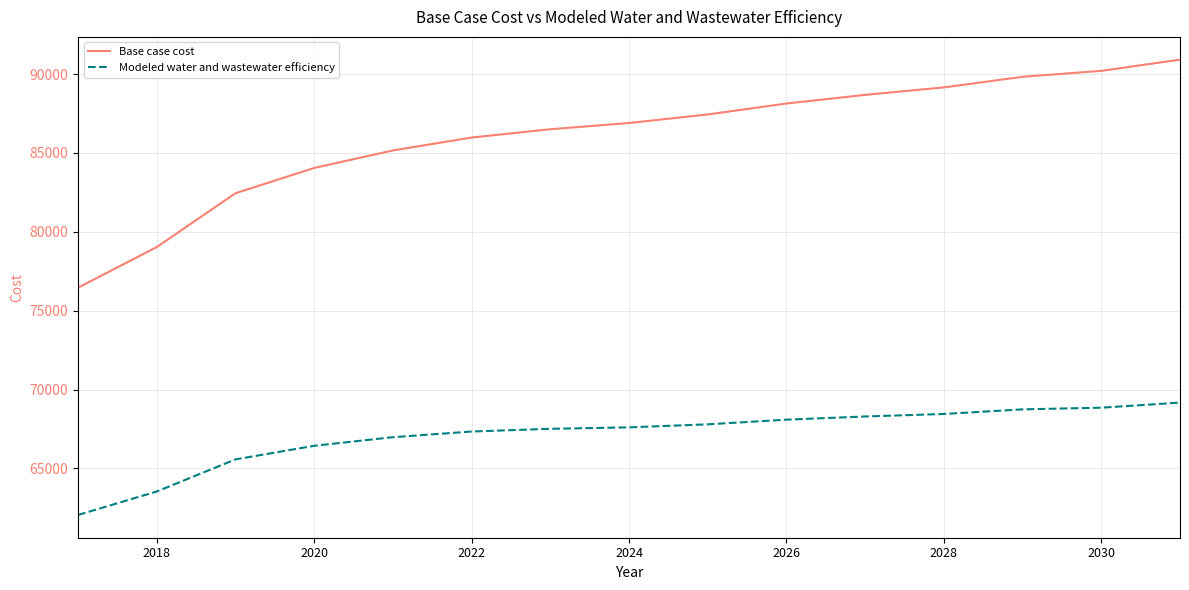

True or false: Modeled water and wastewater efficiency and Base case cost intersect in this chart.

False